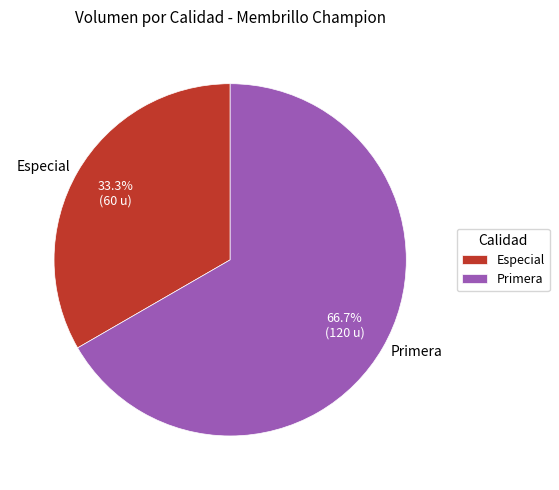

Which slice is the largest?

Primera